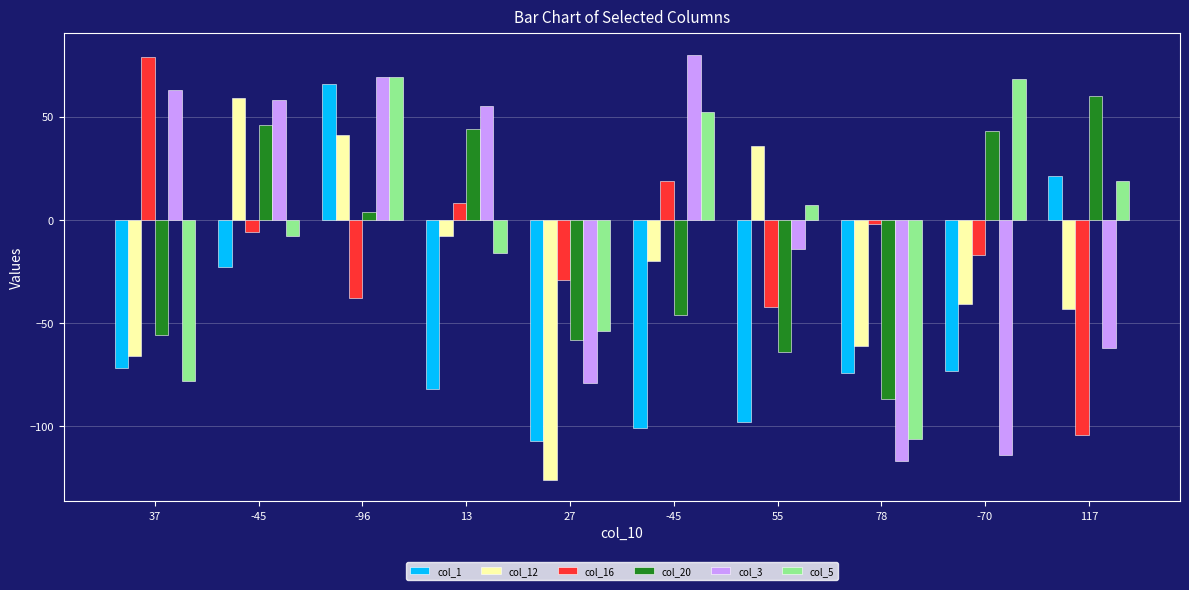

The col_16 series shows -10 at 27. True or false?

False